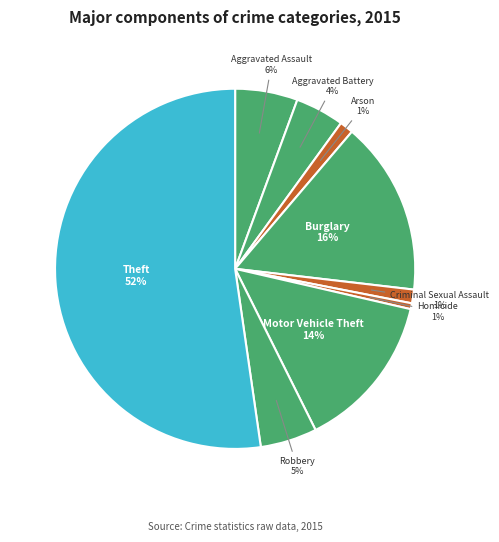

To the nearest percent, what portion does Homicide represent?

1%